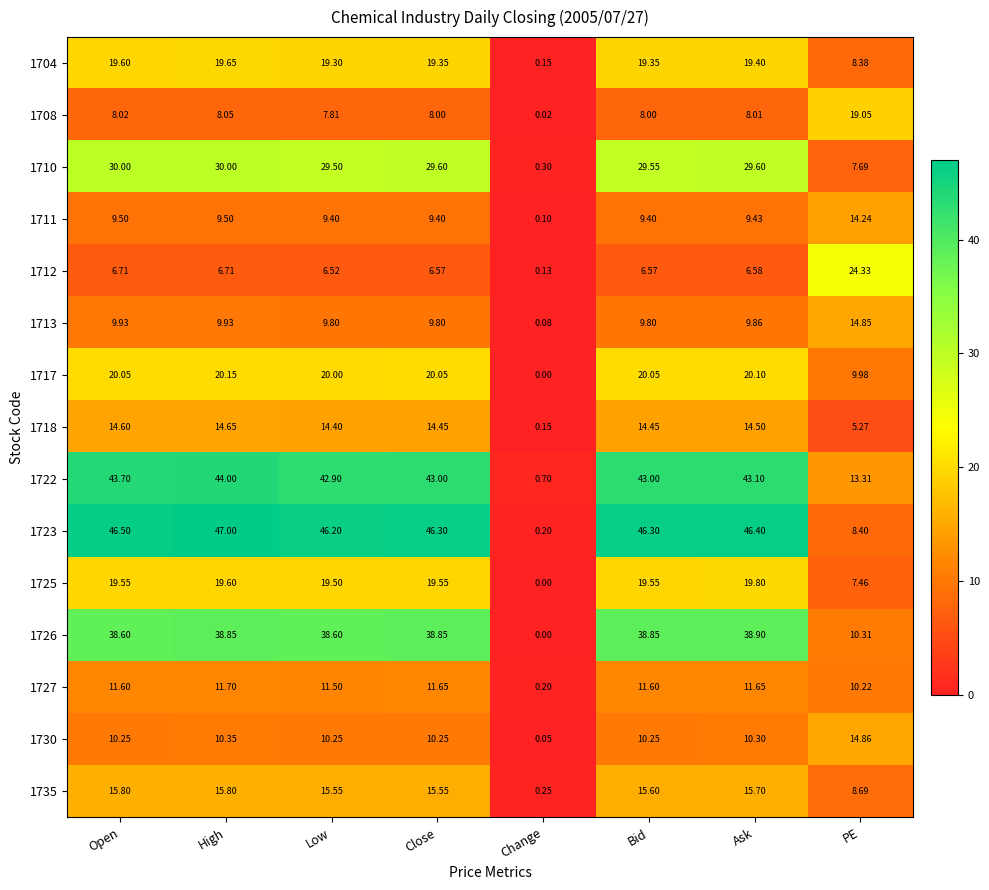

At which label does 1723 first exceed 46?

Open